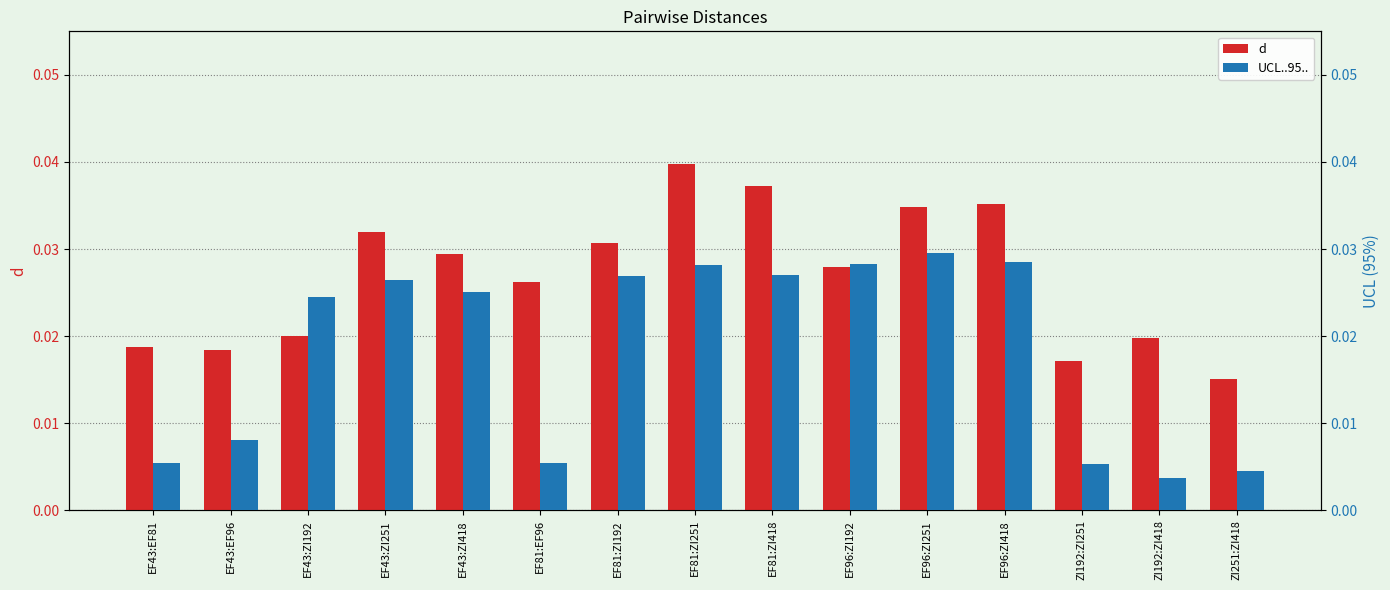

What are all the series names shown in the legend?

d, UCL..95..